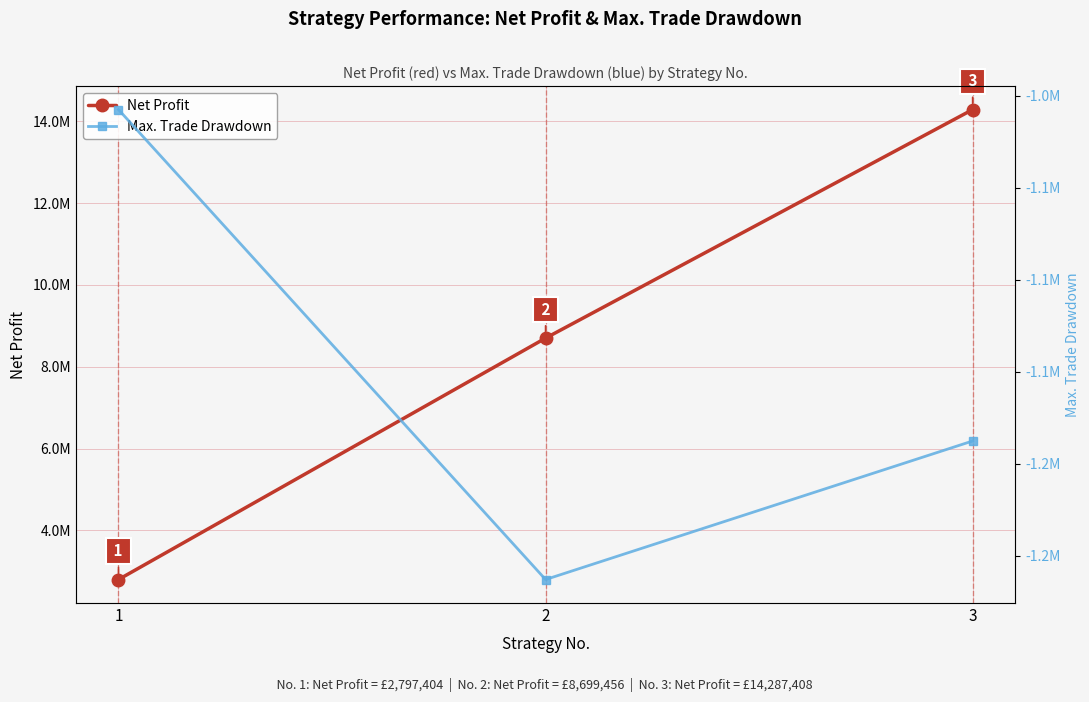

Is the value of Max. Trade Drawdown at 2 greater than the value of Net Profit at 3?

No